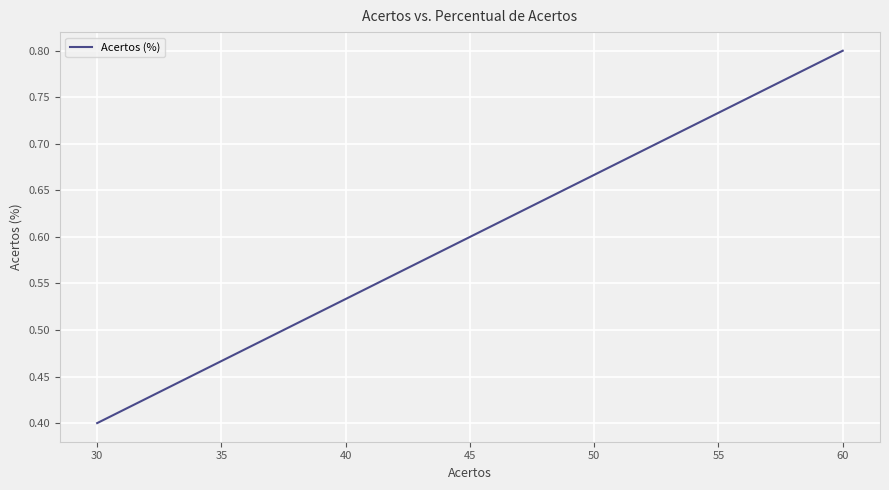

How many lines are shown in the chart?

1